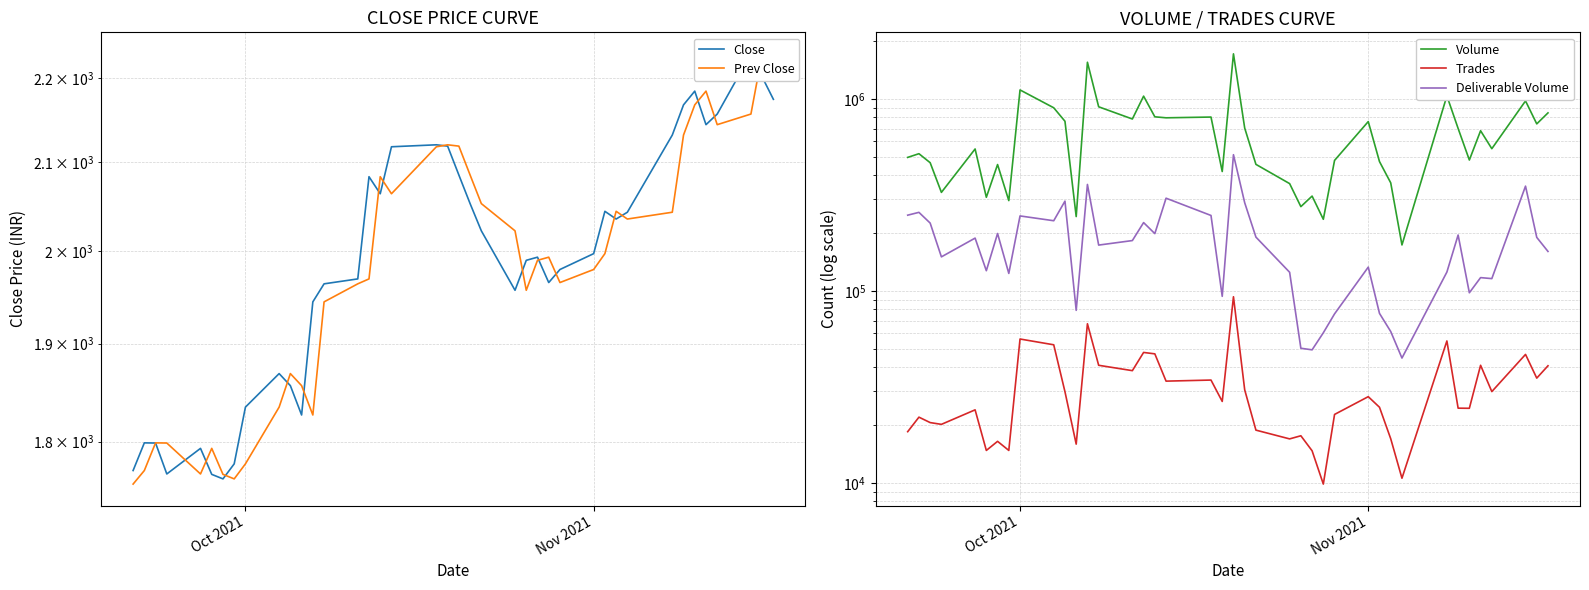

True or false: Trades and Deliverable Volume cross at least once.

False